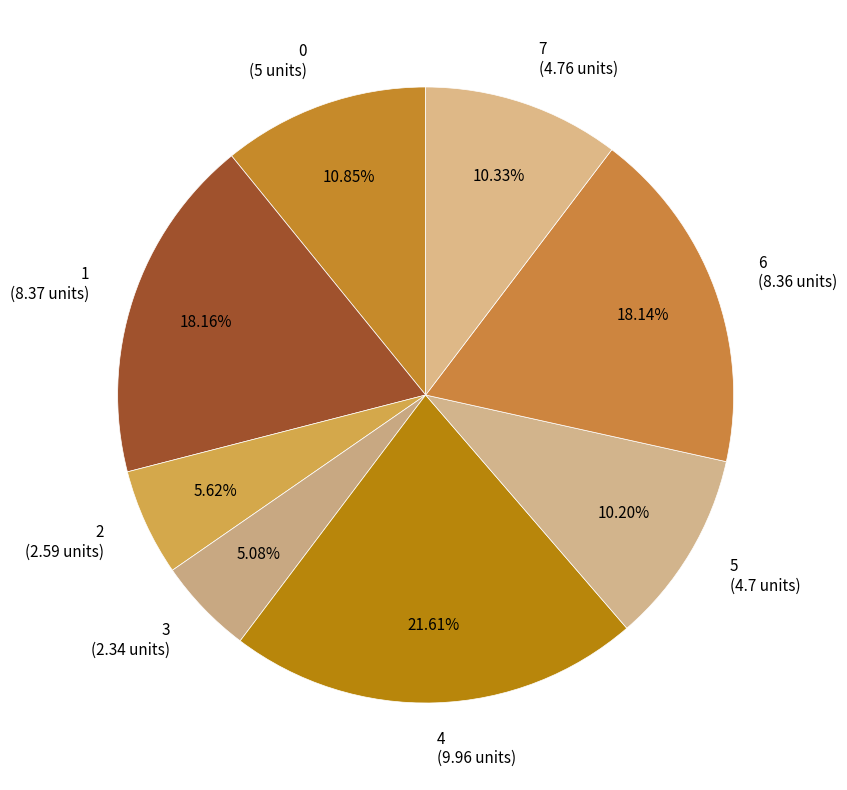

What is the total percentage of 1 and 7?

28.5%